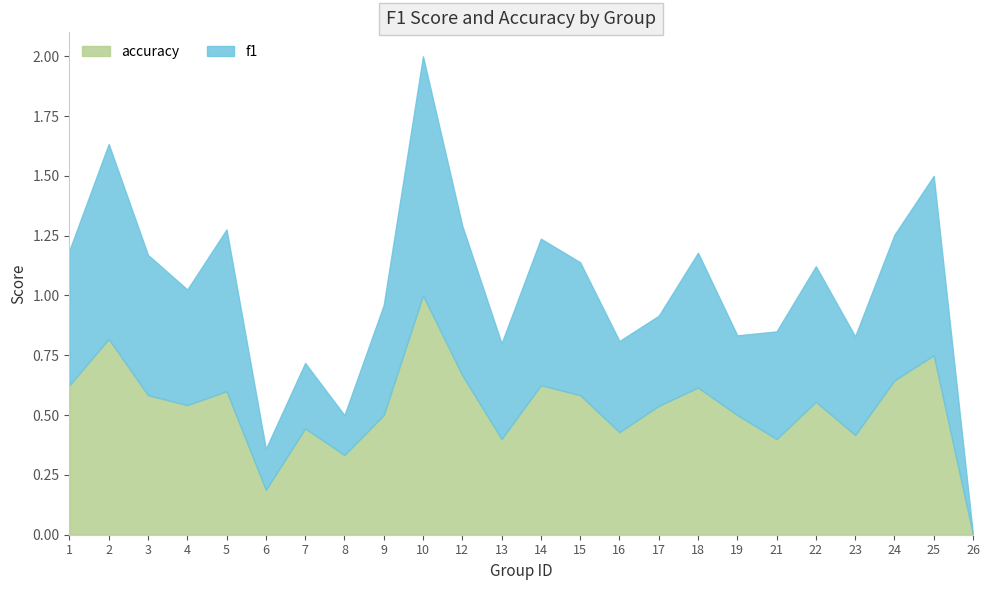

Between 9 and 4, which is larger?

4